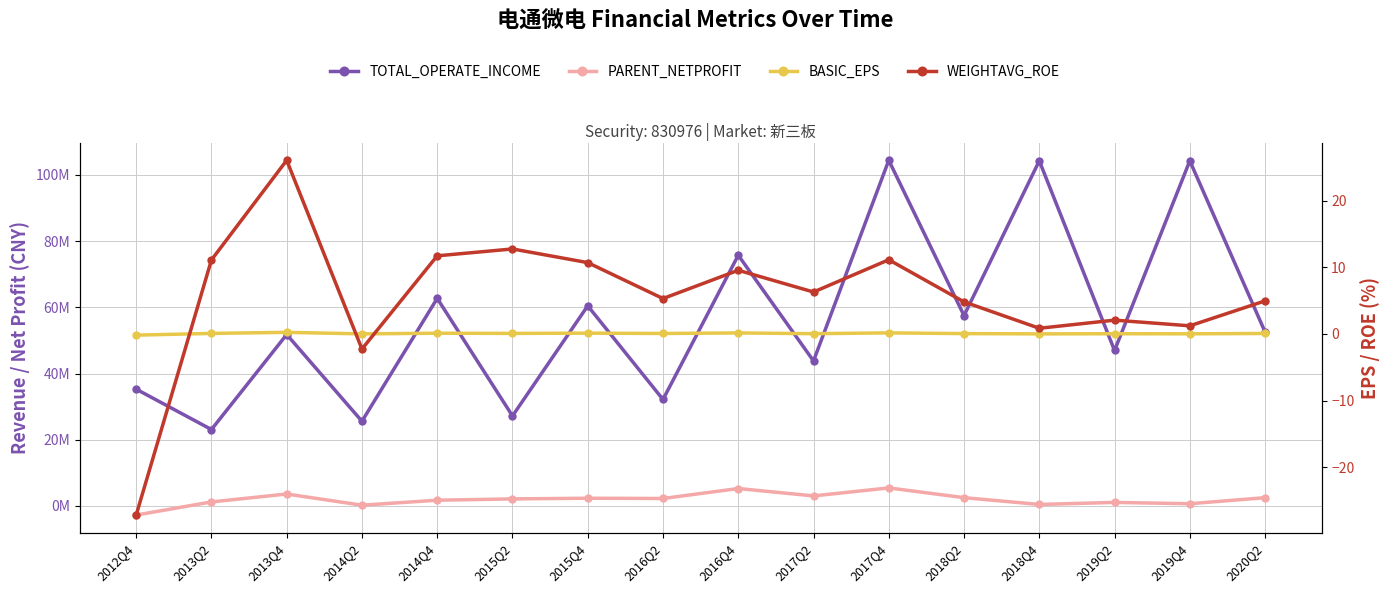

Between 2017Q2 and 2018Q4, which series saw the biggest shift?

TOTAL_OPERATE_INCOME